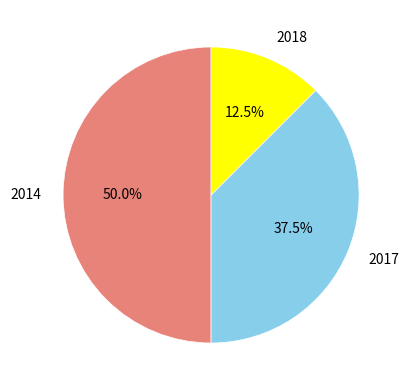

To the nearest percent, what percentage of the pie is 2014?

50%